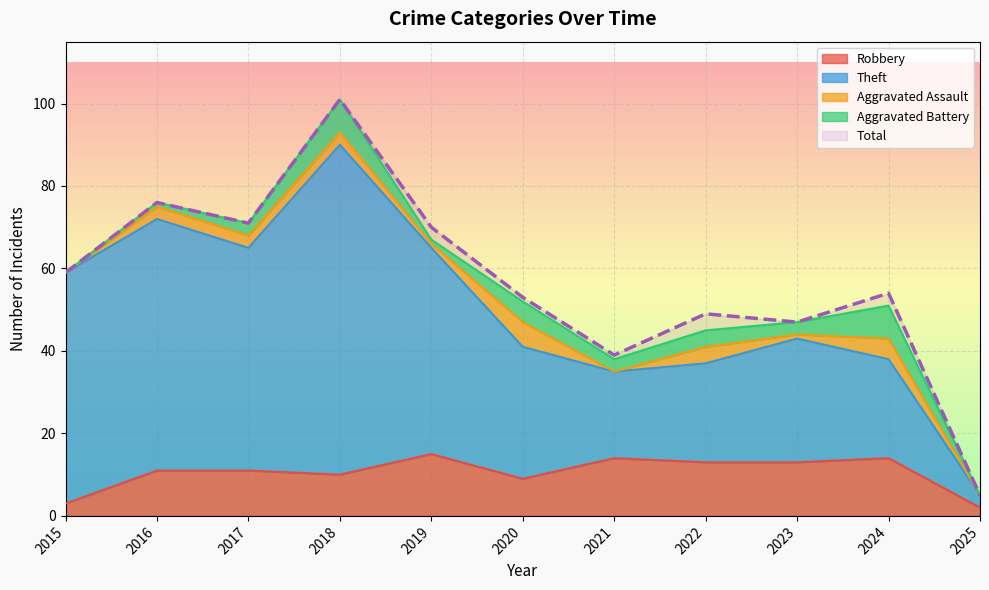

True or false: Total and Theft intersect in this chart.

False